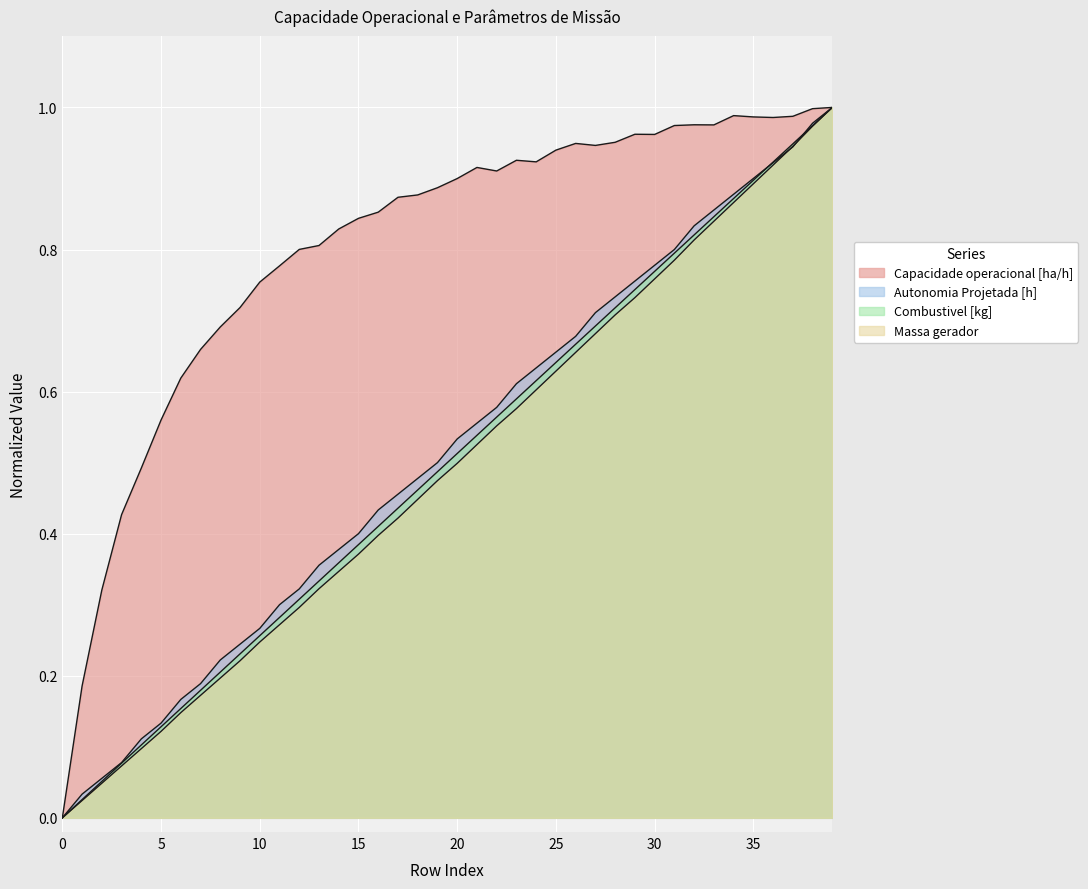

In Capacidade operacional [ha/h], how many points are higher than both neighbors (excluding endpoints)?

6